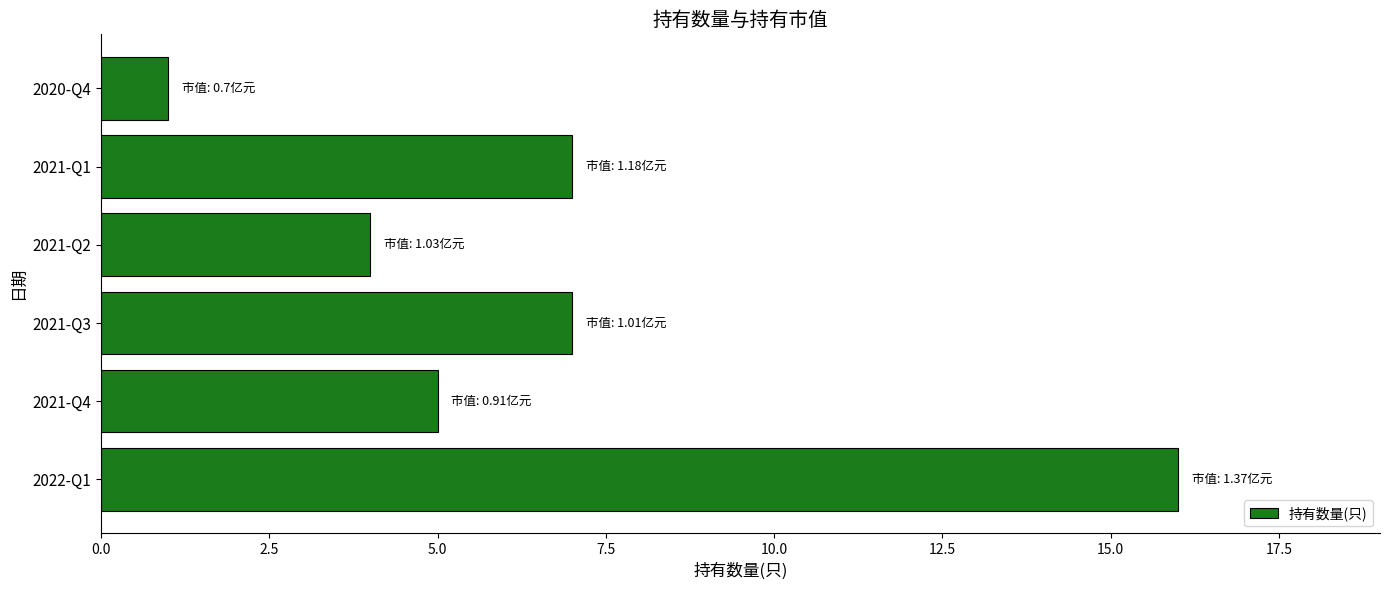

What is the ratio of the value at 2021-Q3 to the value at 2020-Q4?

7.0